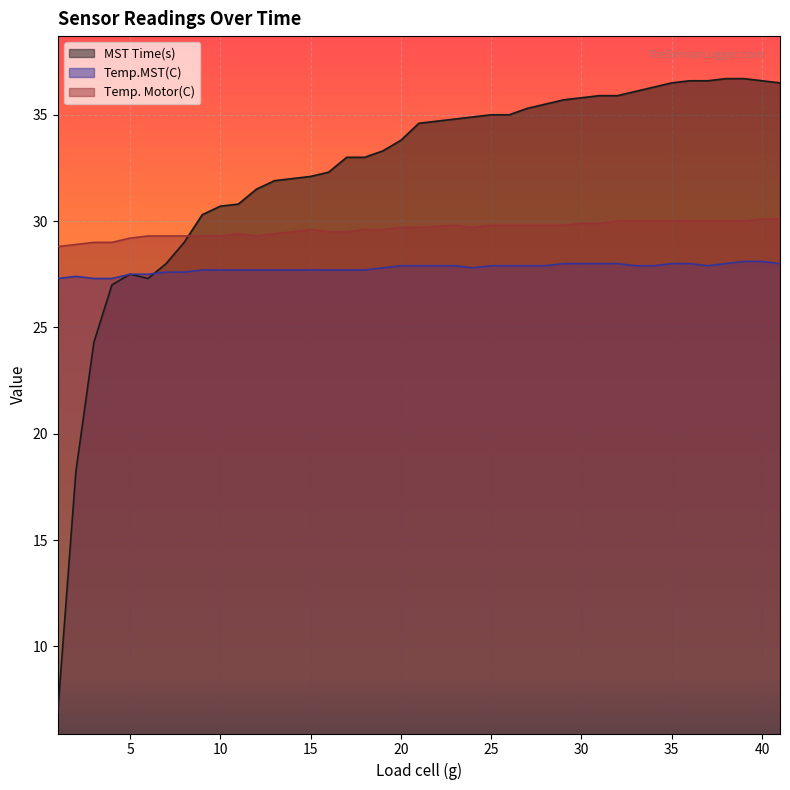

Which category has the highest value in the Temp. Motor(C) series?

40